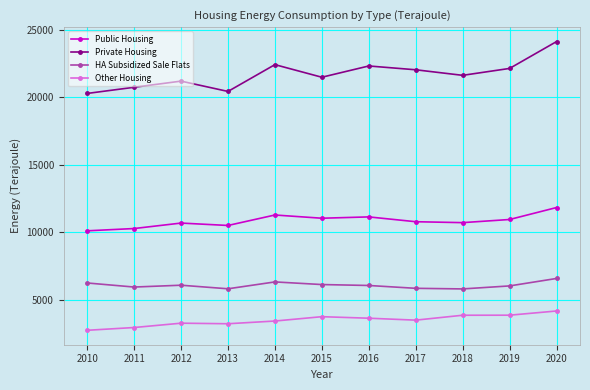

At which category is the sum across all series the highest?

2020